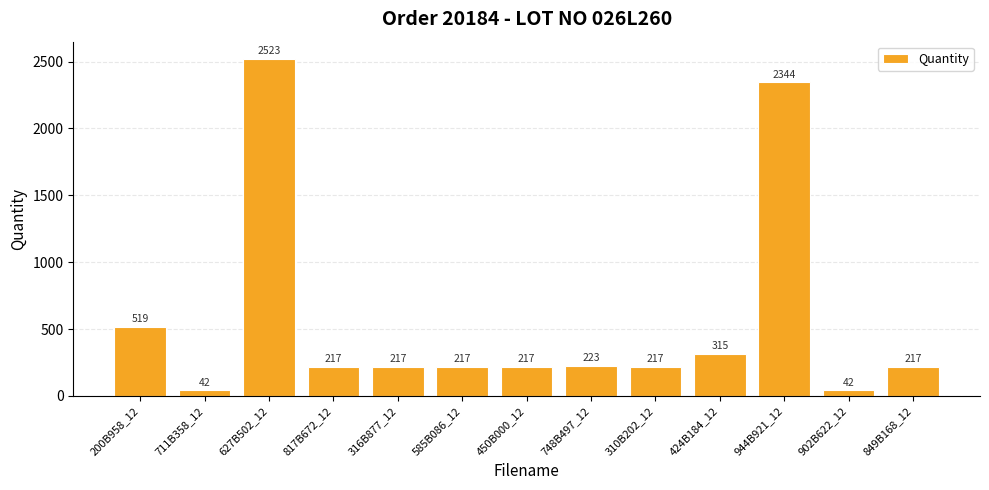

The value at 316B877_12 is 217. True or false?

True